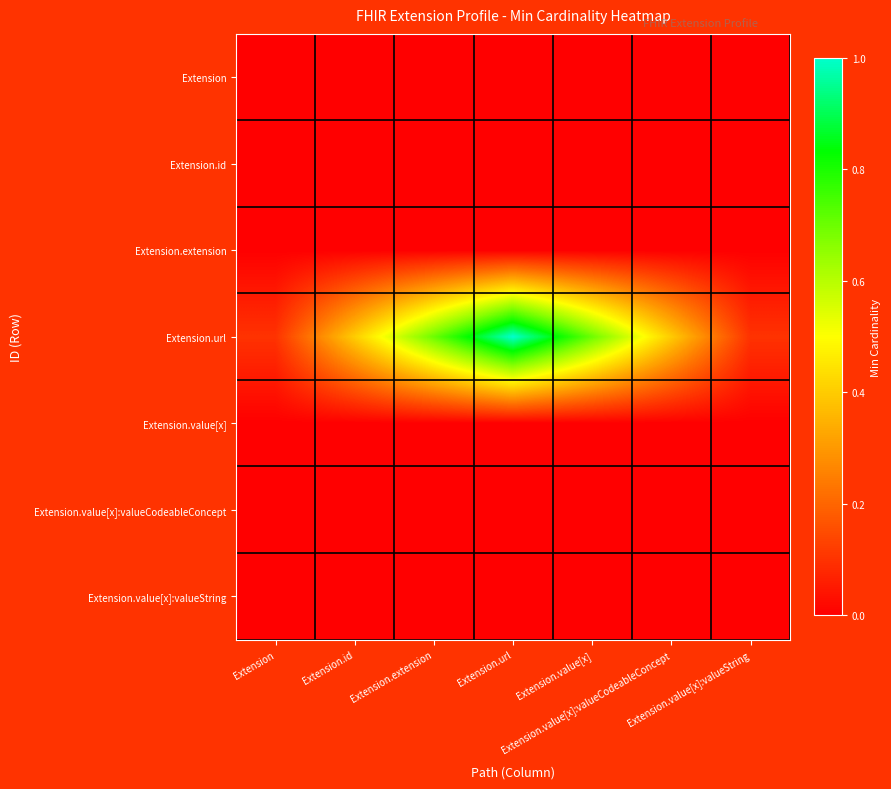

At which category is the sum across all series the highest?

Extension.url